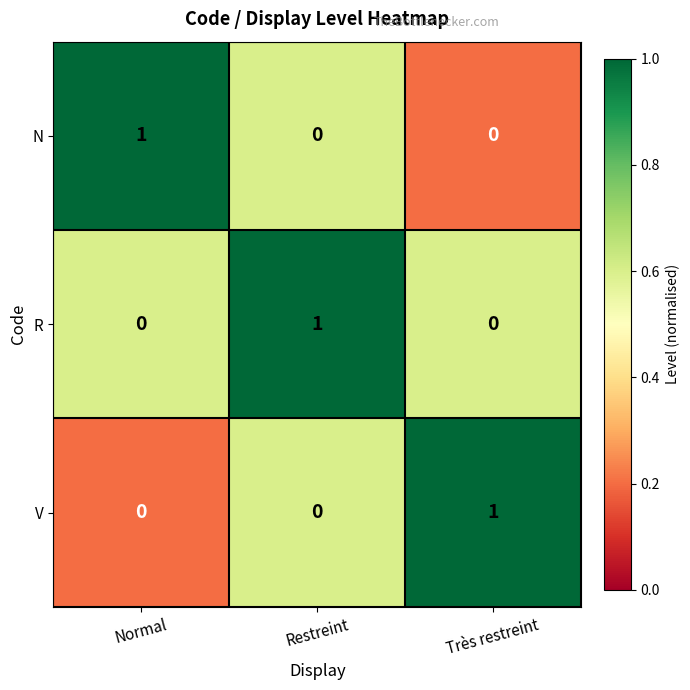

Which category has the highest value in the N series?

Normal